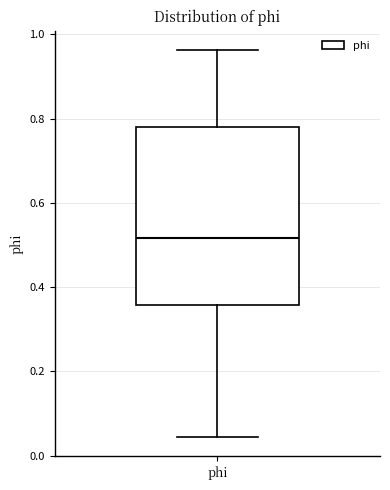

Where does the lower whisker of the box for phi end on the y-axis? The values are not printed on the chart, so give them approximately, as read against the axis.

0.04